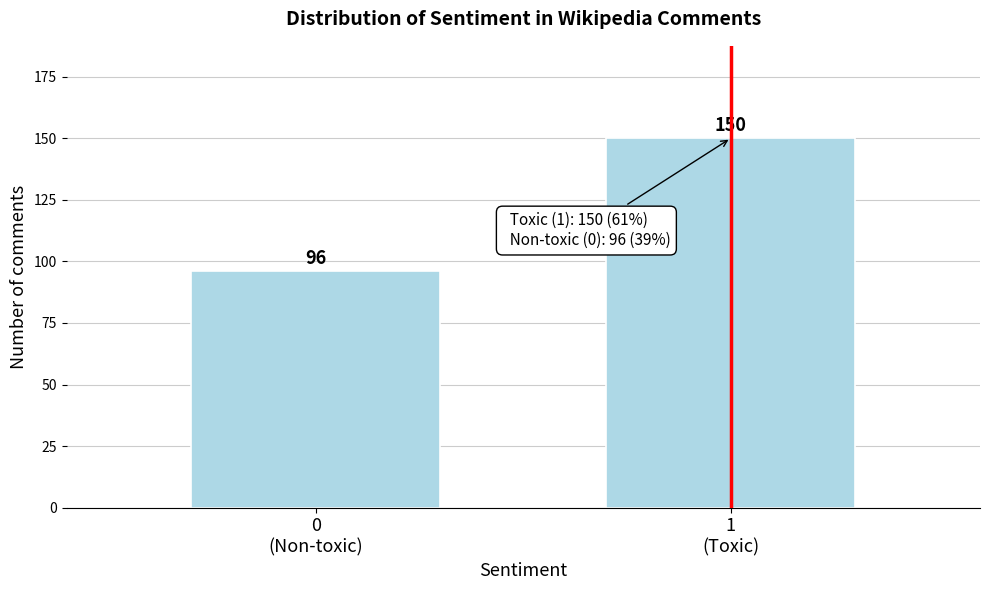

Reading left to right, what are all the values shown in this chart?

96	150